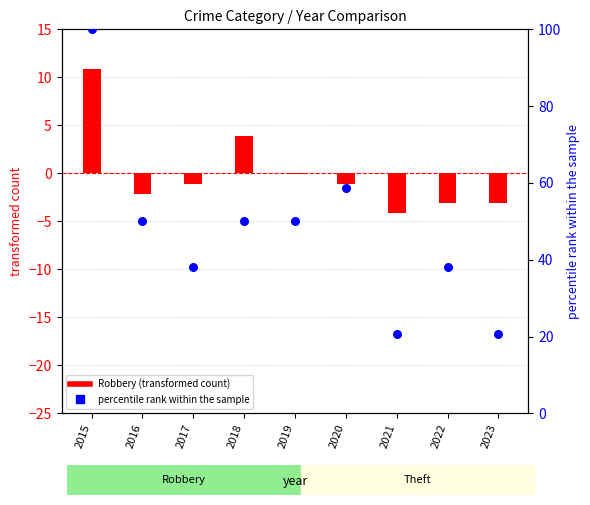

What is the total value across all series at 2016?

47.9